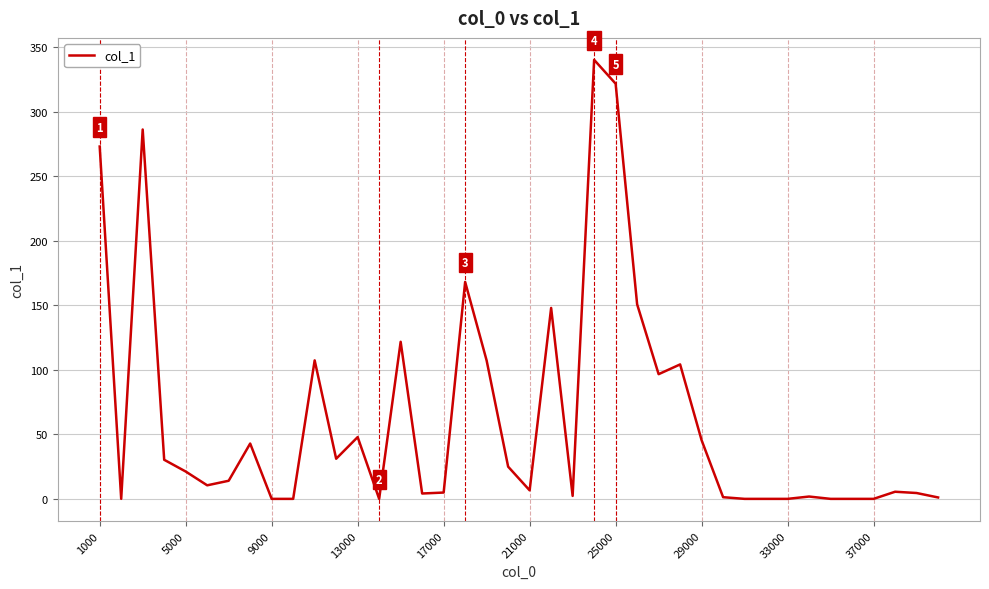

The chart shows a value of 83.5 at 13000. True or false?

False